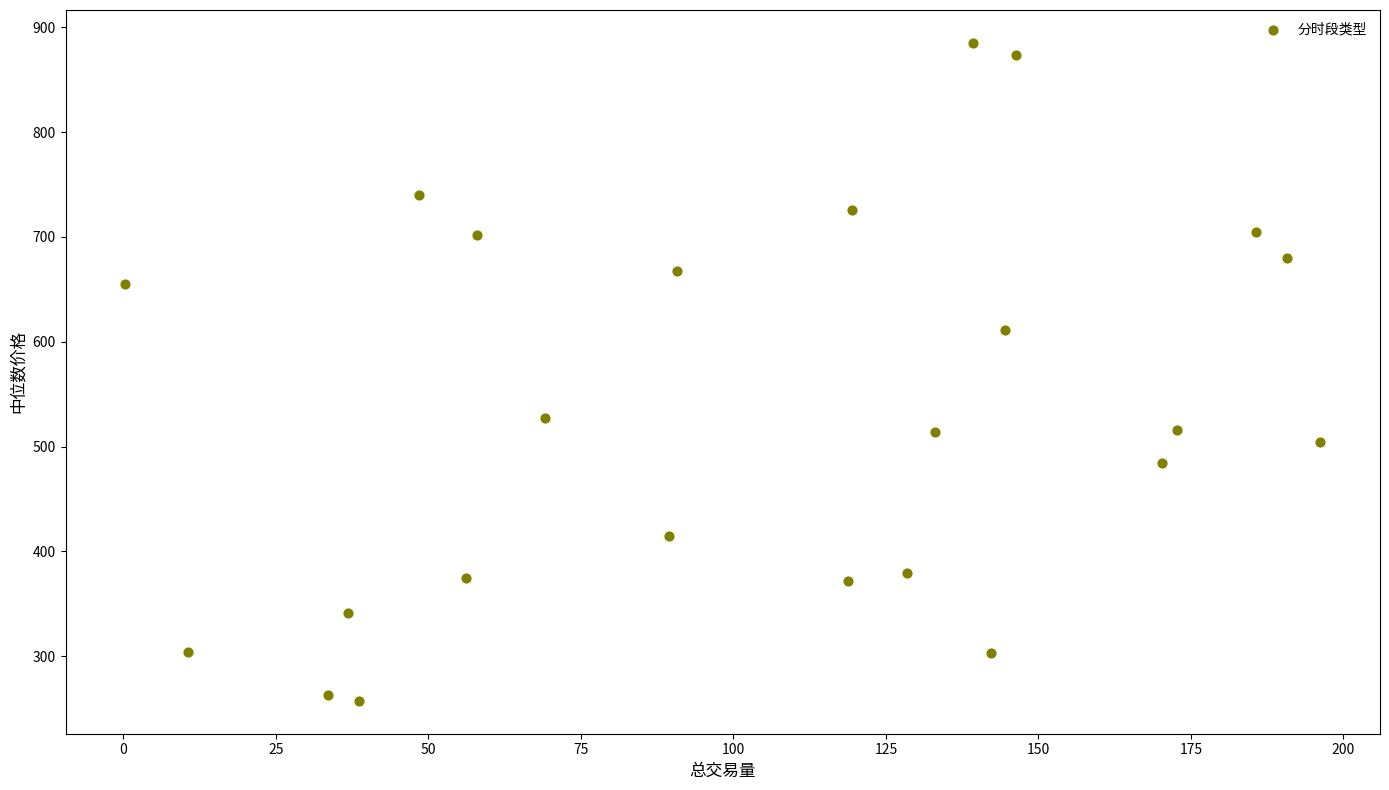

What is the range of Y values (max minus min)?

627.8